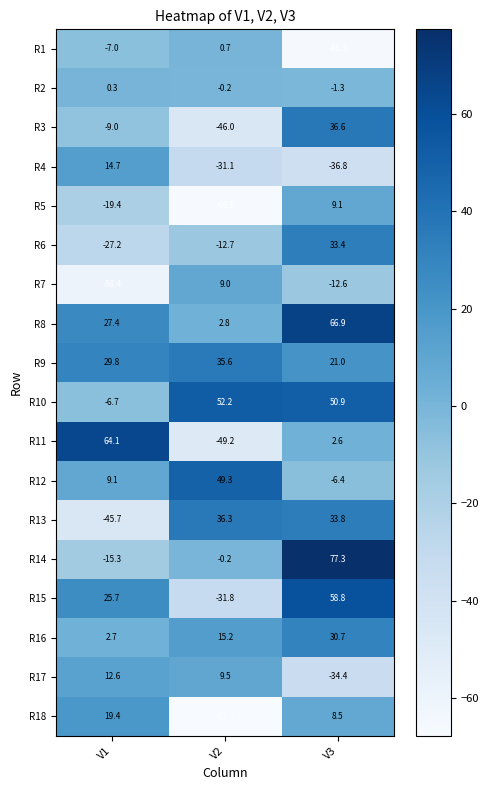

What is the smallest value displayed?

-67.7